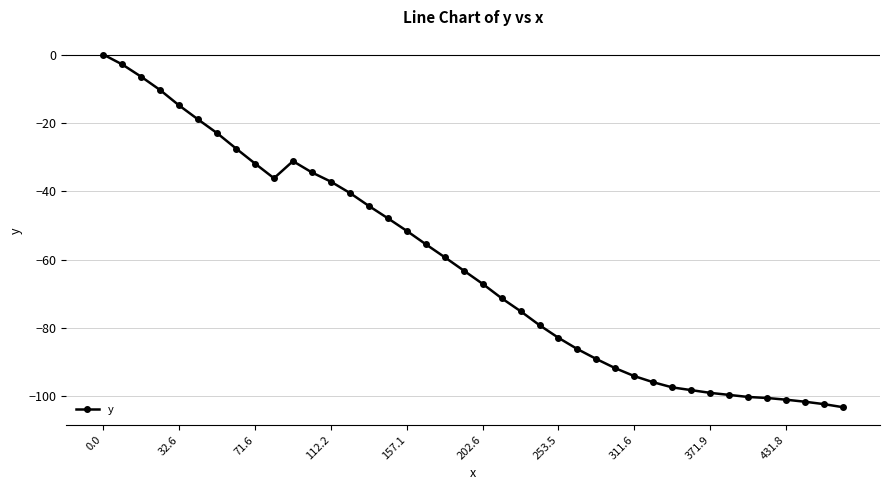

What is the smallest value displayed?

-103.2